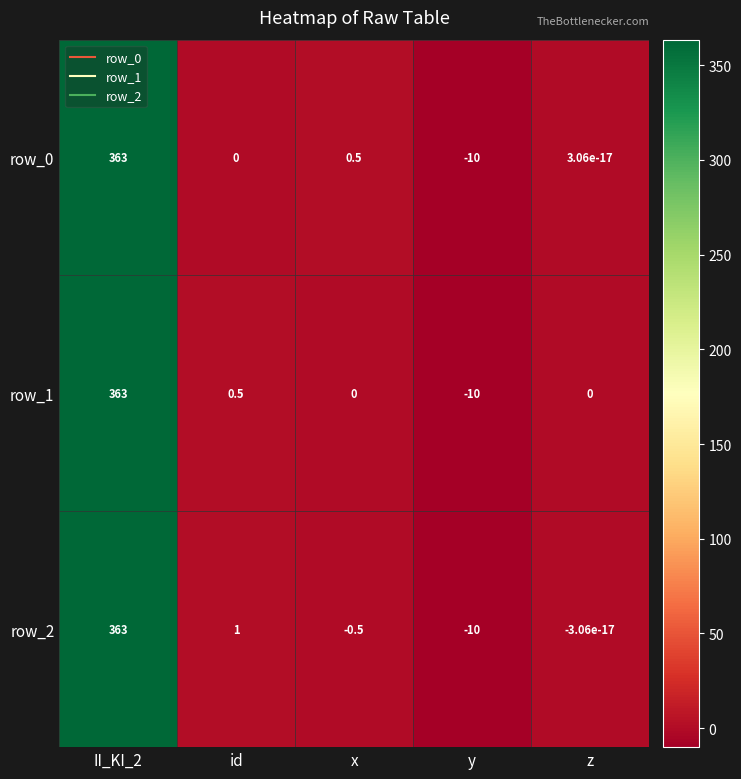

Rank the categories by row_2 value from highest to lowest.

II_KI_2, id, z, x, y